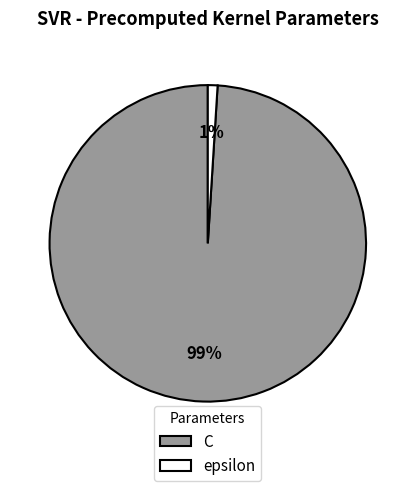

Count the number of slices in the pie.

2